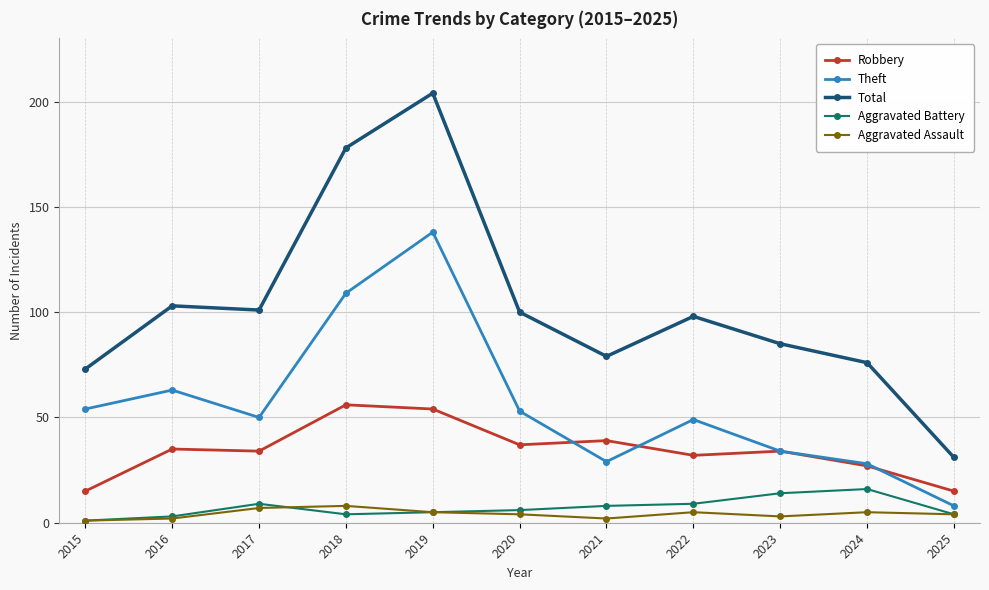

Does the chart have visible grid lines?

Yes